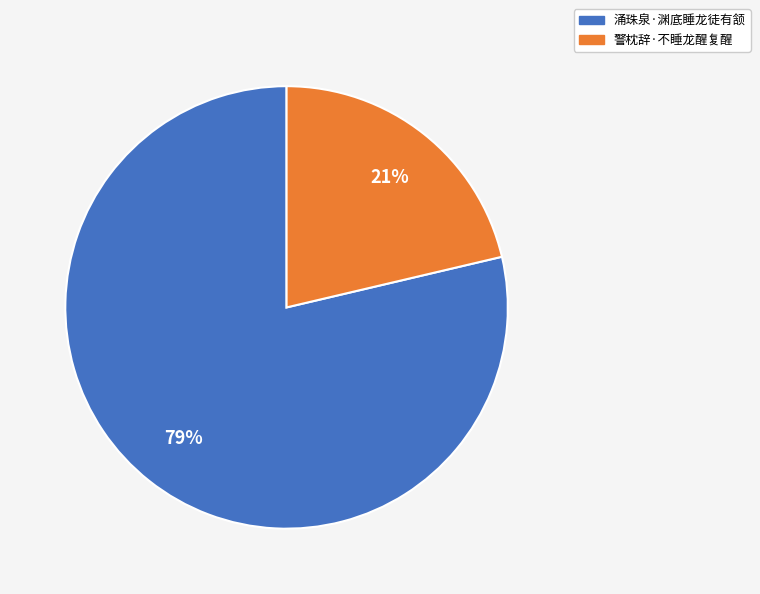

To the nearest percent, what percentage of the pie is 涌珠泉·渊底睡龙徒有颔?

79%